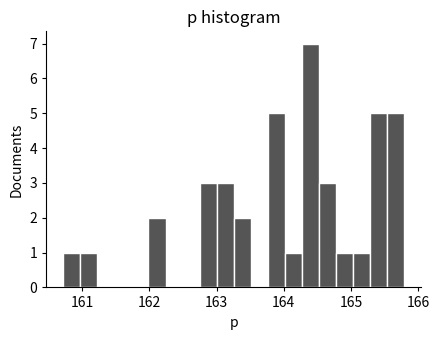

Read against the x-axis, roughly where is the centre of the tallest bar?

164.4